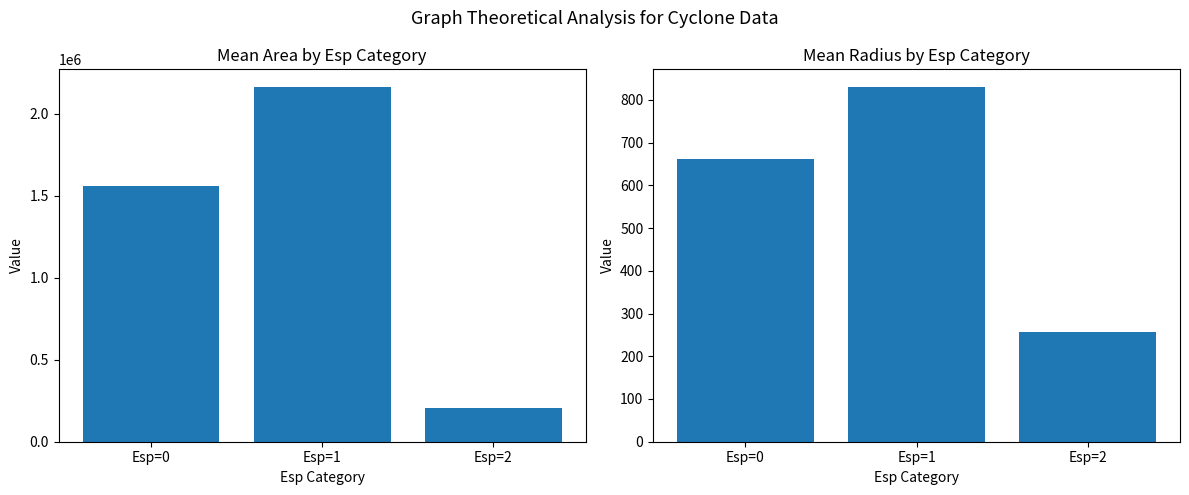

Where is Mean Radius nearest to the value 543?

Esp=0